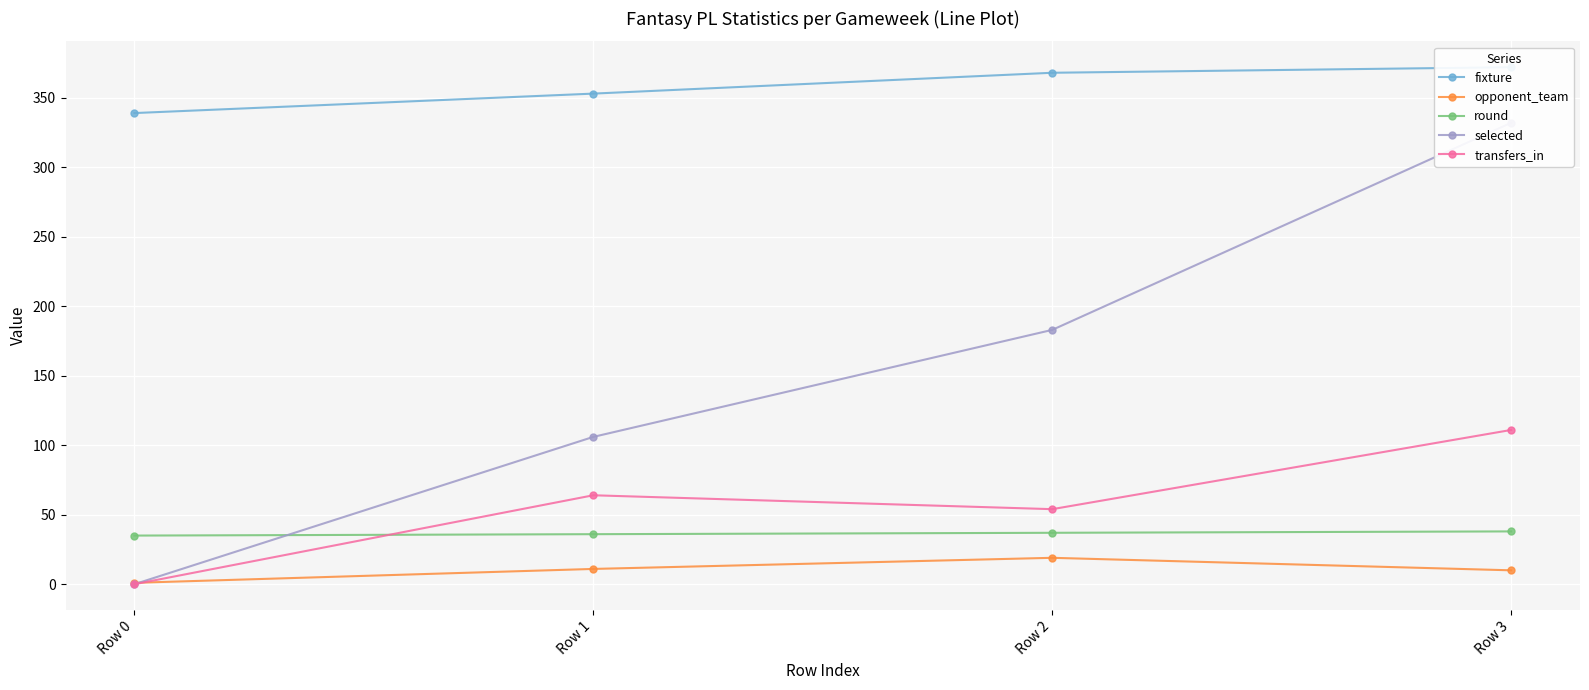

How many times do opponent_team and selected cross each other?

1